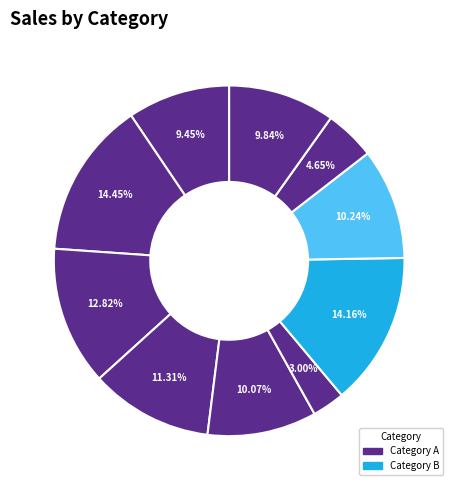

How many slices are in this pie chart?

10